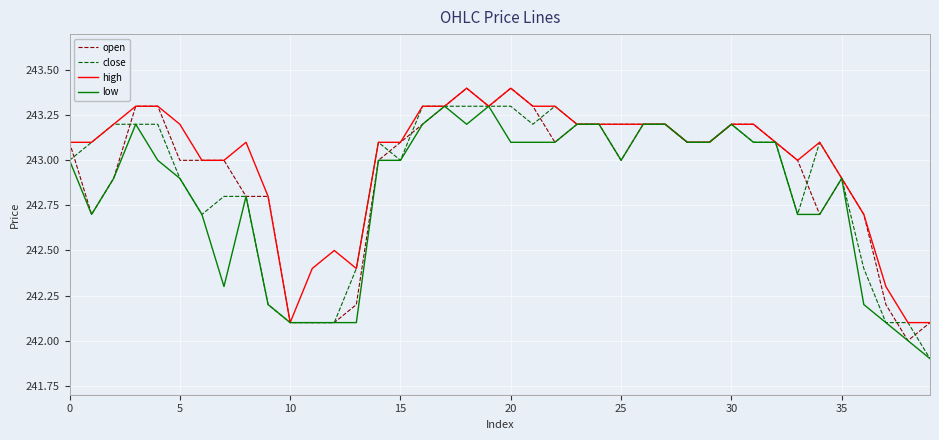

What is the smallest value displayed?

241.9